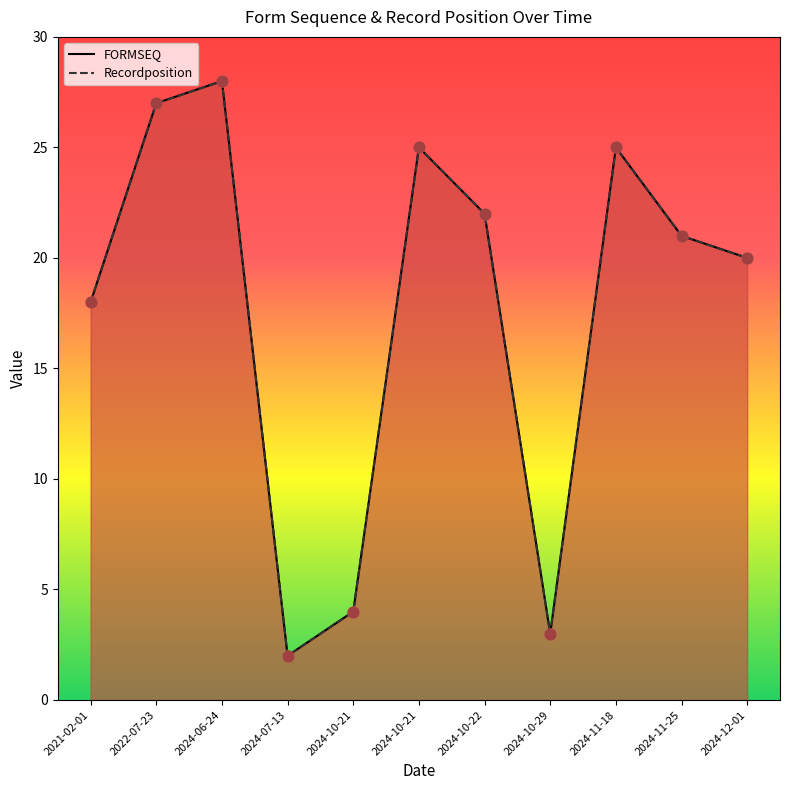

What are all the series names shown in the legend?

FORMSEQ, Recordposition